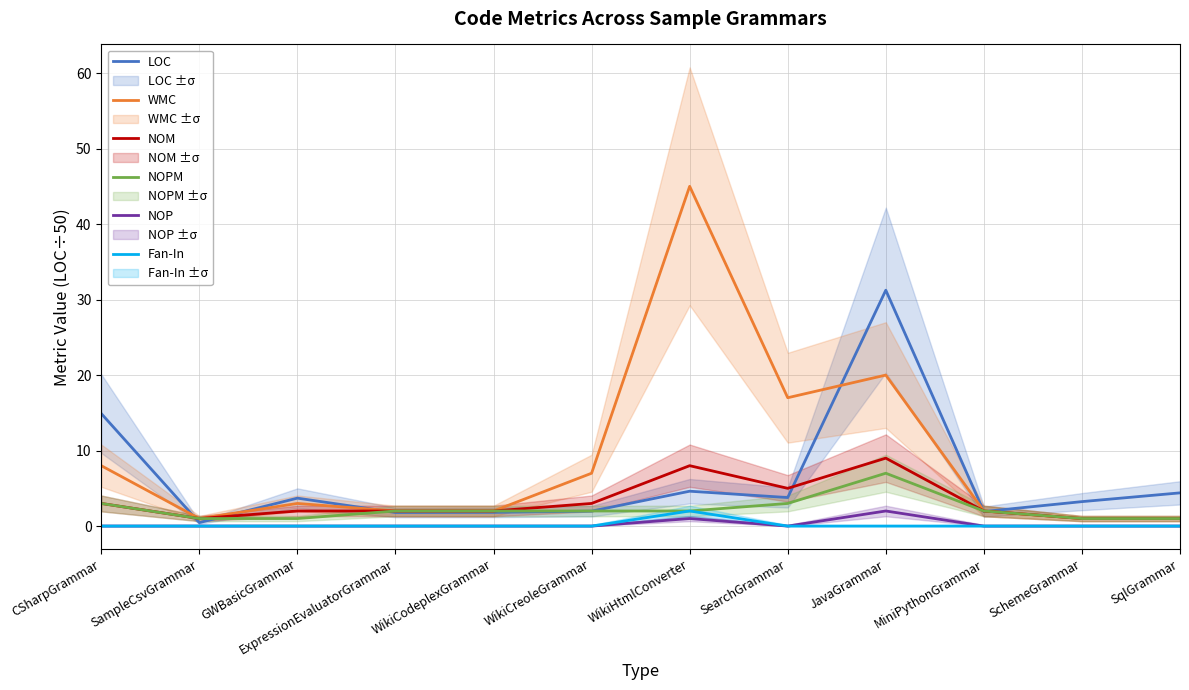

The value of LOC at WikiCreoleGrammar is 0.4. True or false?

False